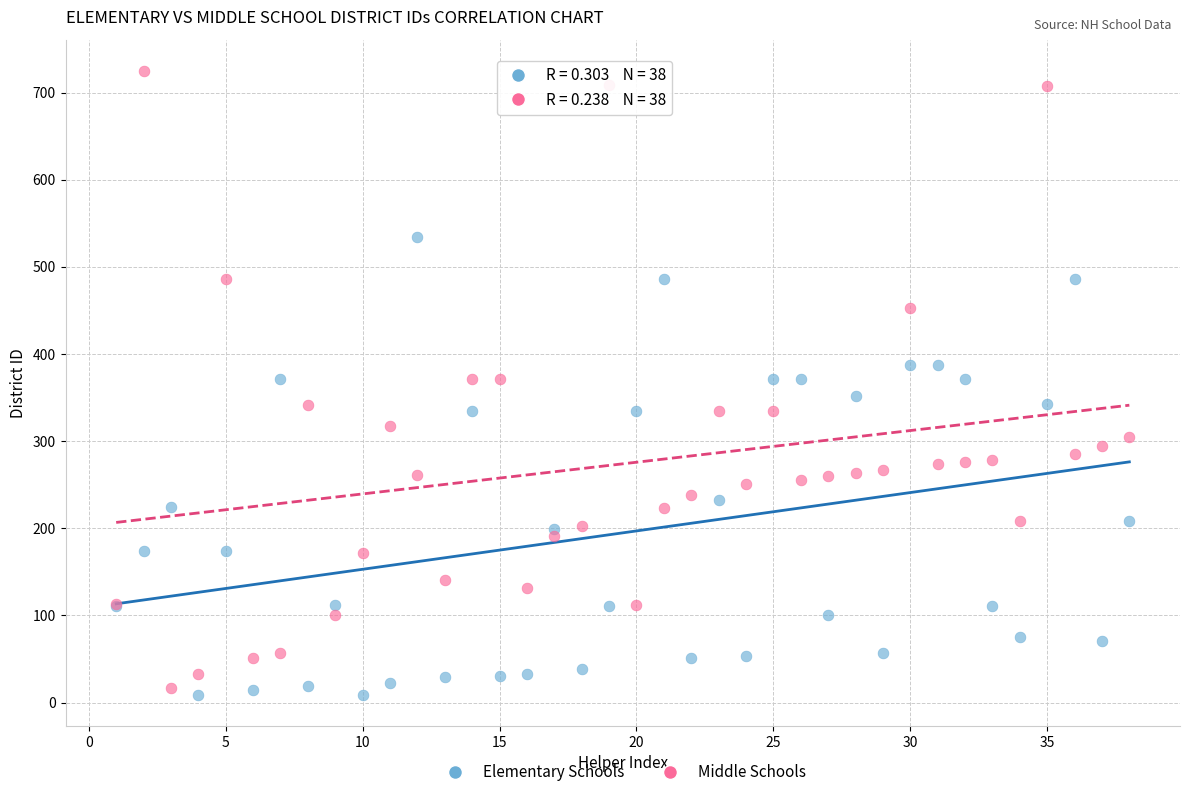

What are all the series names shown in the legend?

Elementary Schools, Middle Schools